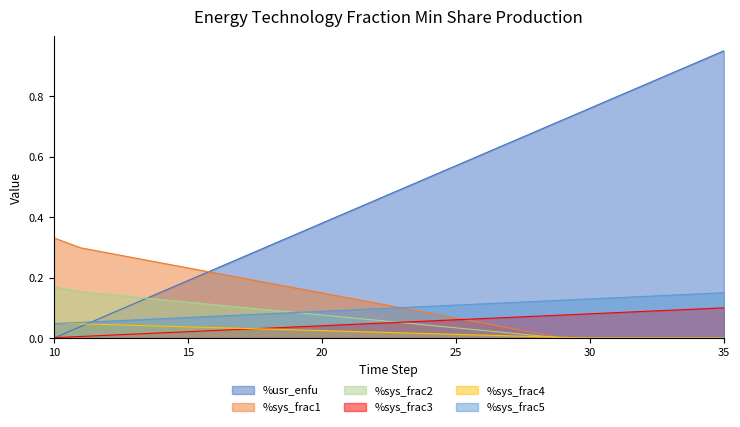

What is the difference between the maximum and second lowest values in the nemomod_entc_frac_min_1 series?

0.3